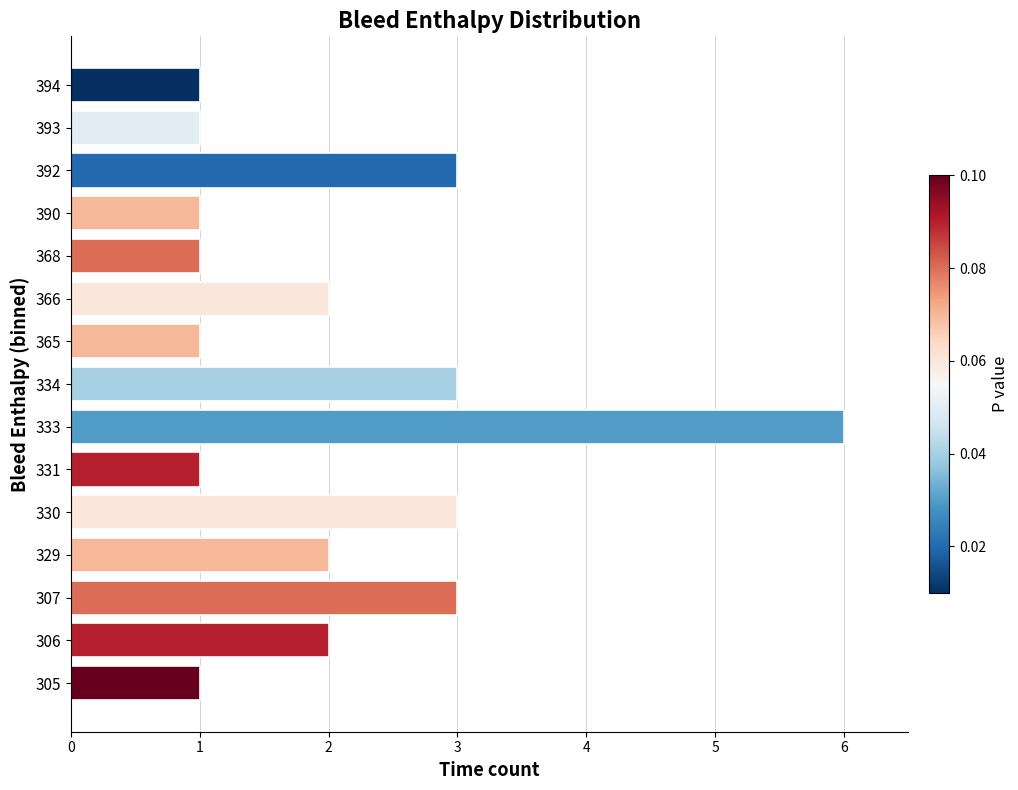

Reading bottom to top, extract all data points from this chart.

1	2	3	2	3	1	6	3	1	2	1	1	3	1	1